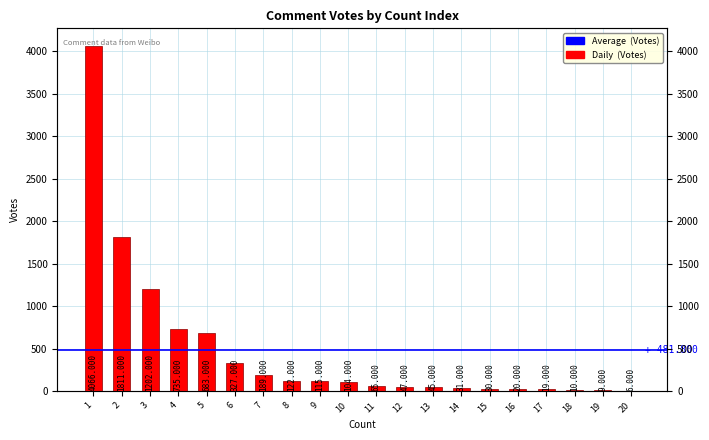

Where is the data nearest to the value 2036?

2